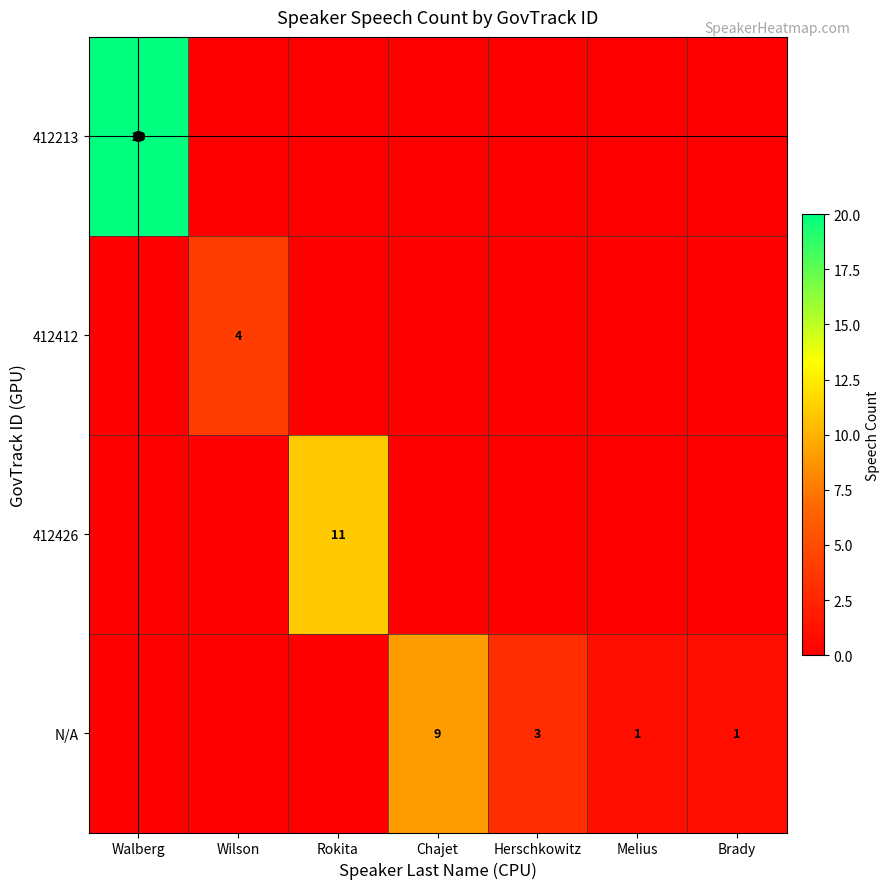

The value of N/A at Chajet is 6. True or false?

False